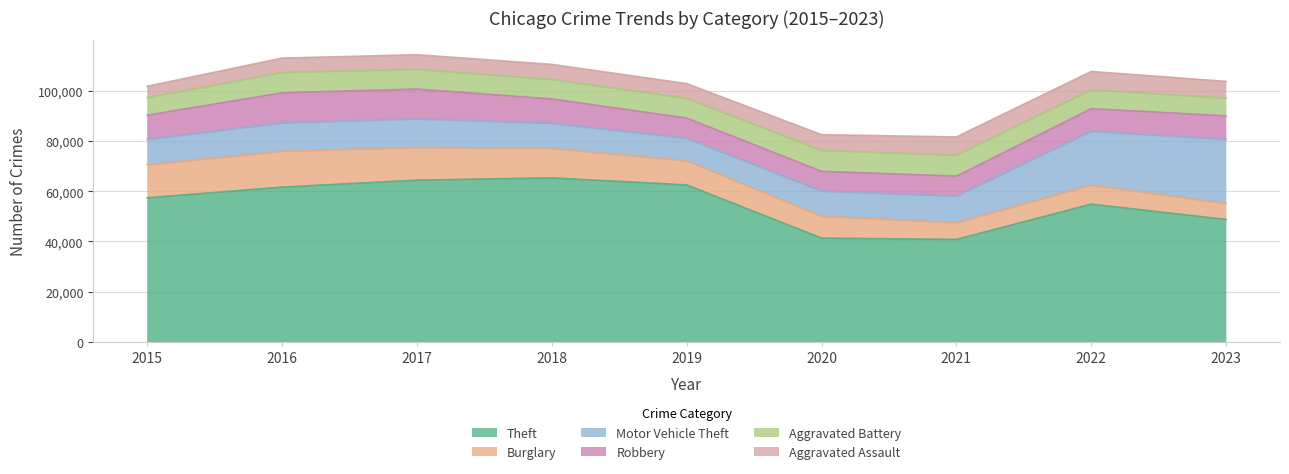

Does the chart display data point markers on the line(s)?

No